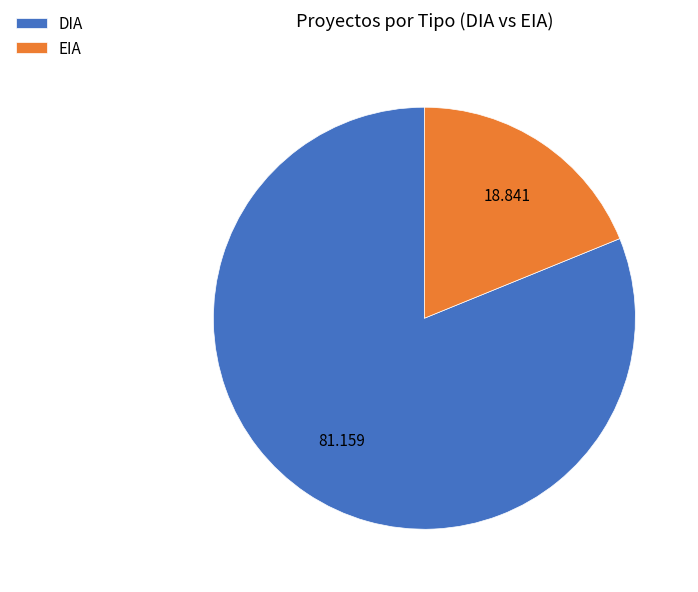

Rank the categories by value from highest to lowest.

DIA, EIA